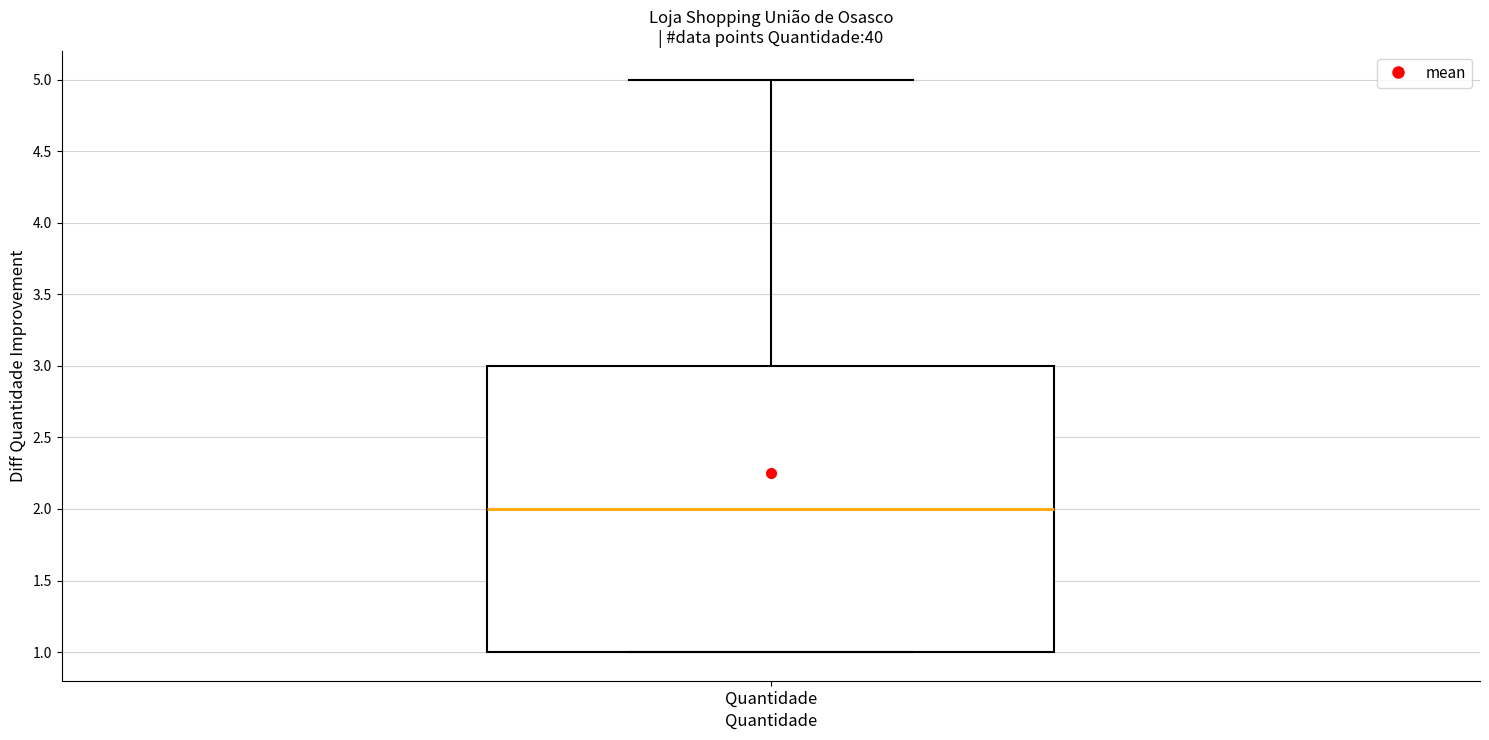

Where does the median line of the box for Quantidade sit on the y-axis? The values are not printed on the chart, so give them approximately, as read against the axis.

2